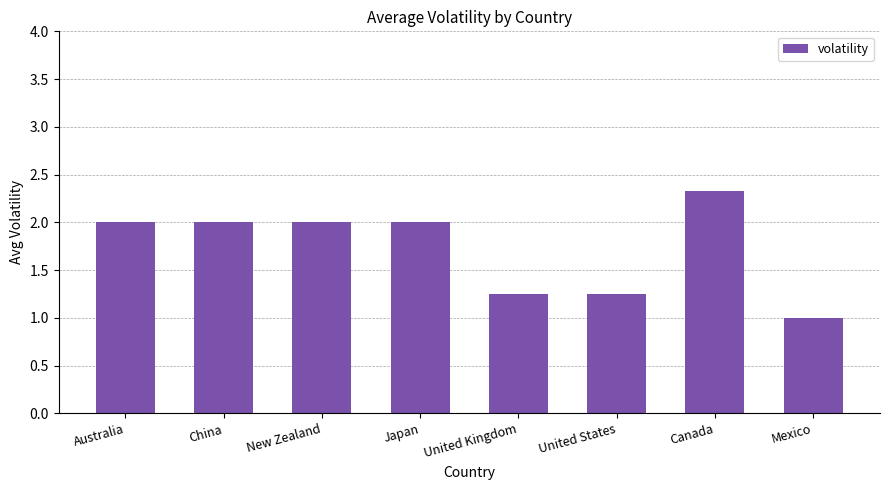

Are the bars horizontal?

No